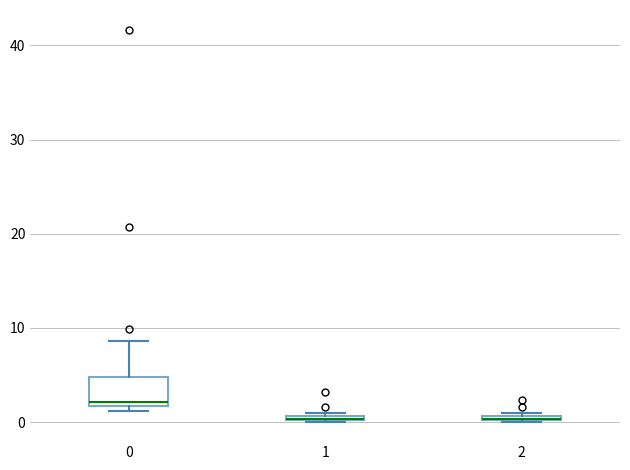

Where is the upper edge of the box at x = 1 on the y-axis? The values are not printed on the chart, so give them approximately, as read against the axis.

1